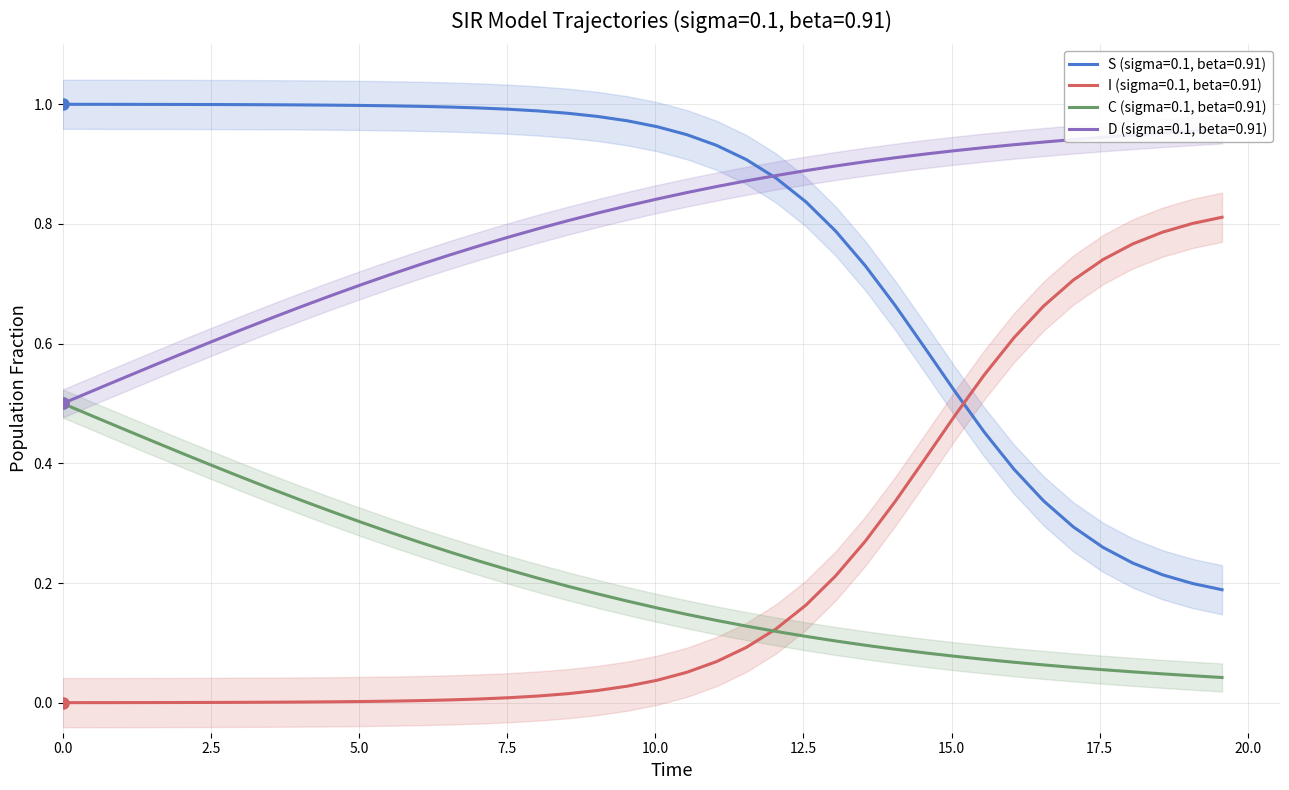

Does the chart have visible grid lines?

Yes